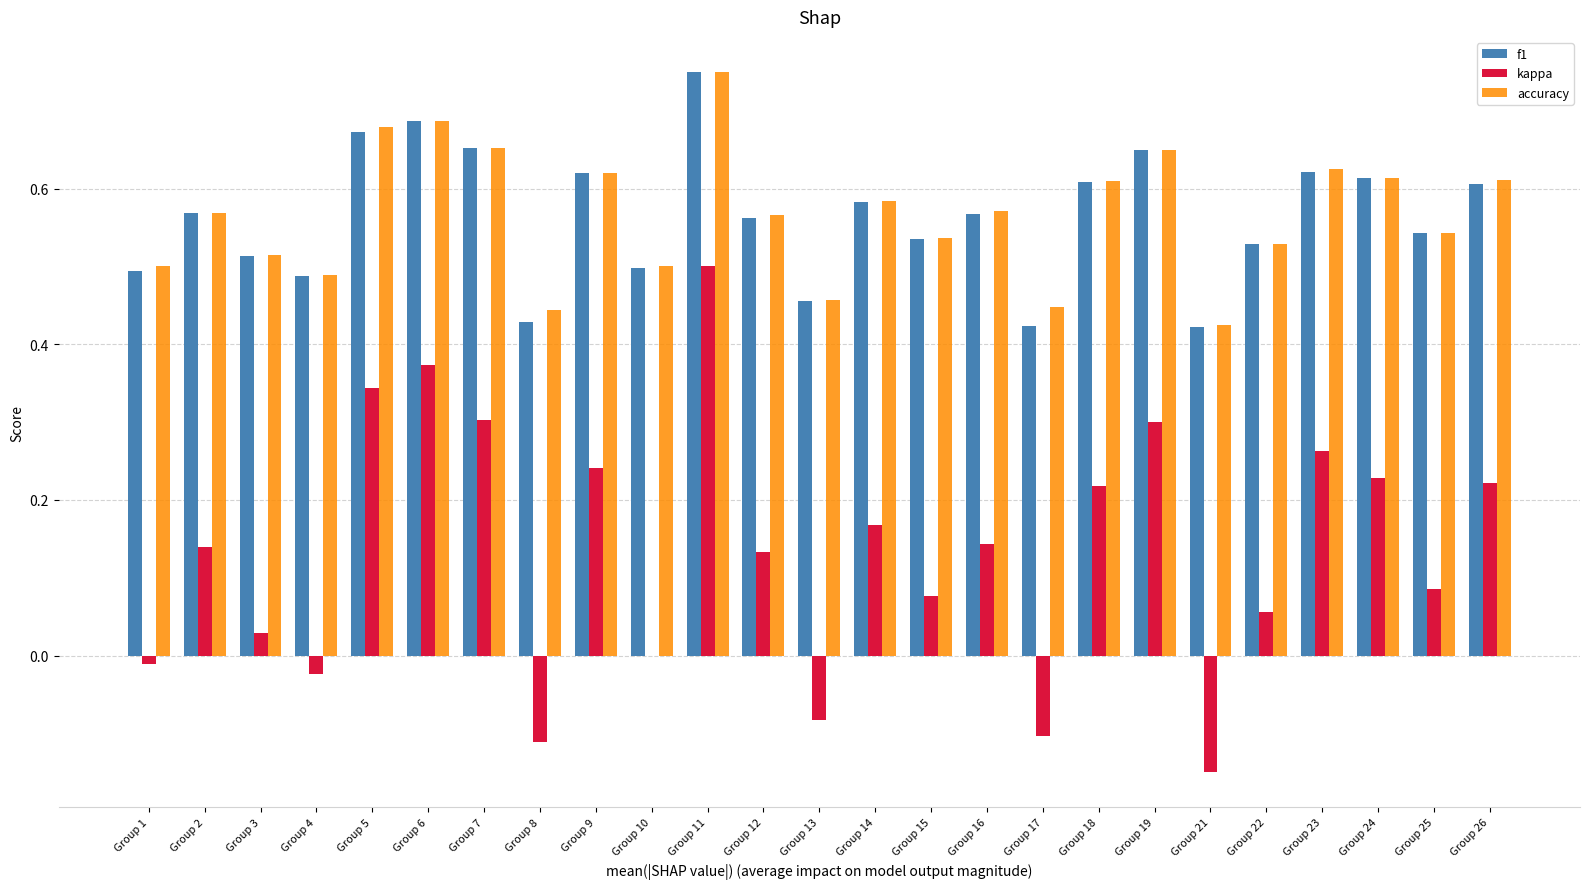

Between Group 7 and Group 18, which series saw the biggest shift?

kappa